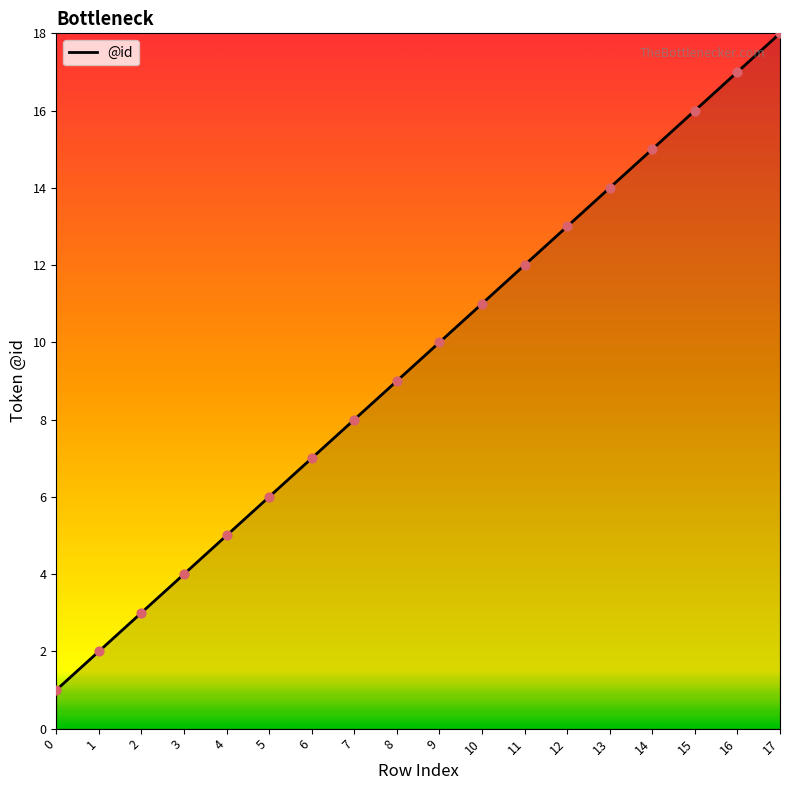

Between 6 and 7, which is larger?

7